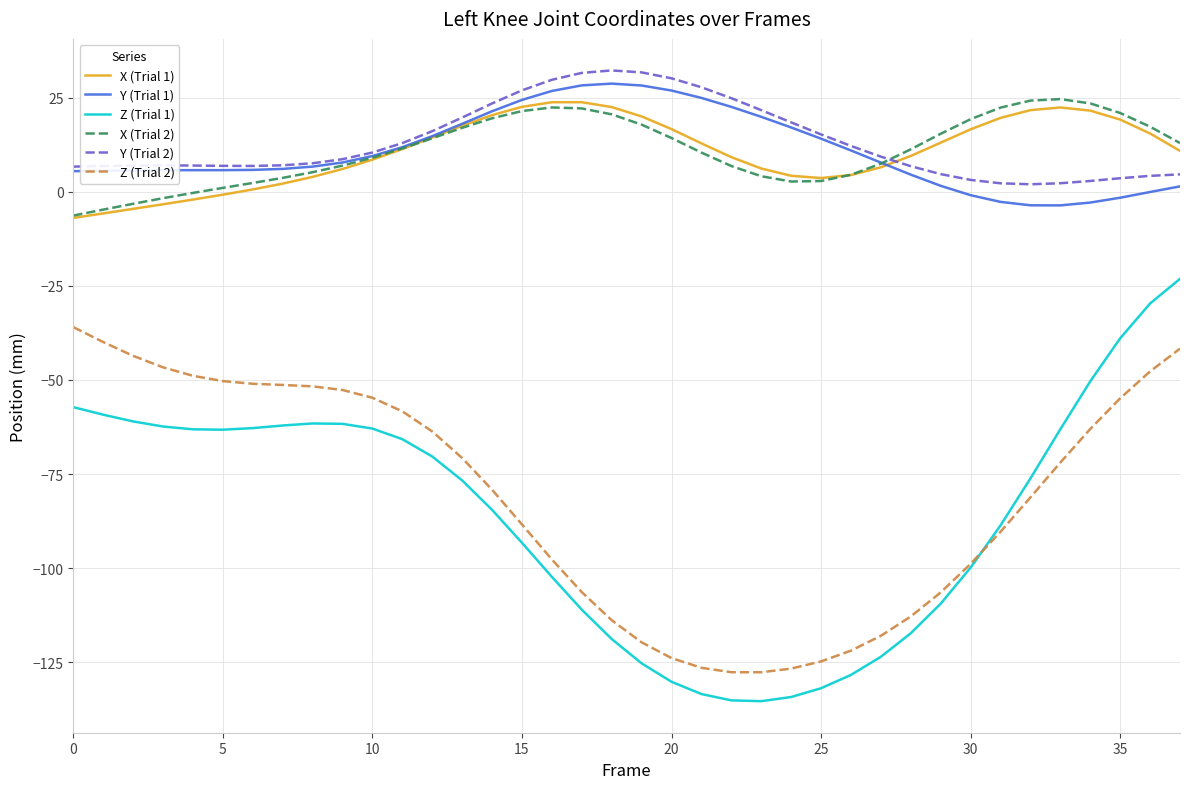

True or false: Y (Trial 2) and Z (Trial 1) cross at least once.

False